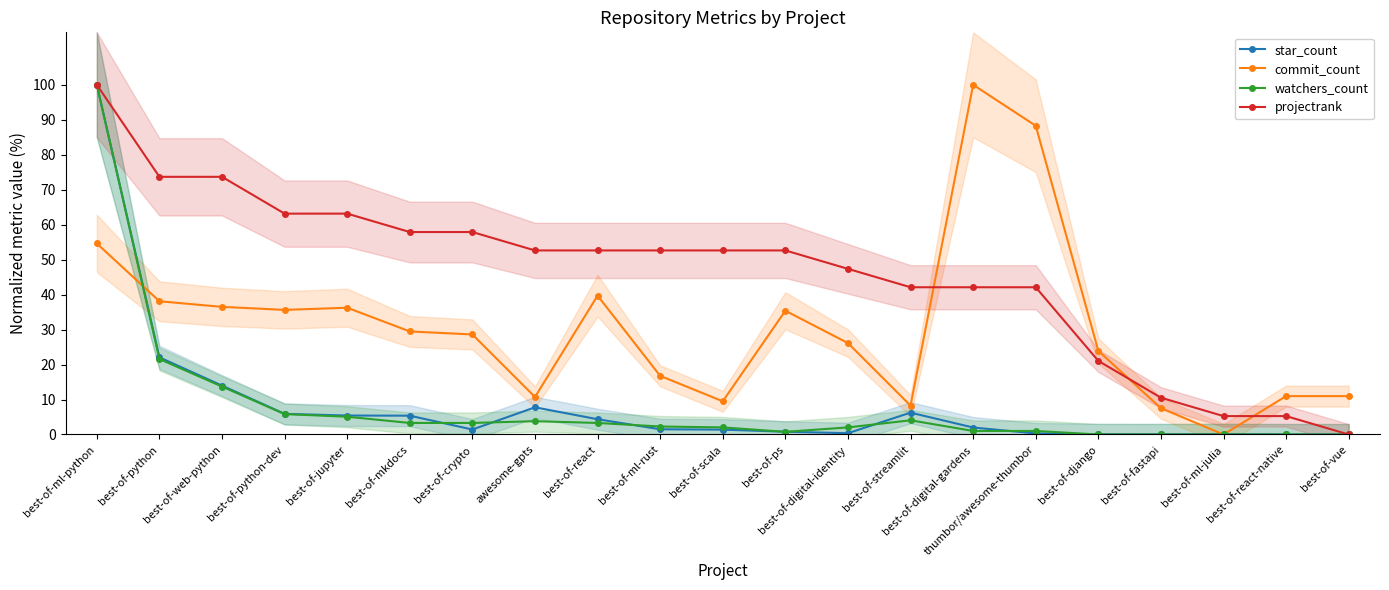

Where is commit_count nearest to the value 50?

best-of-ml-python